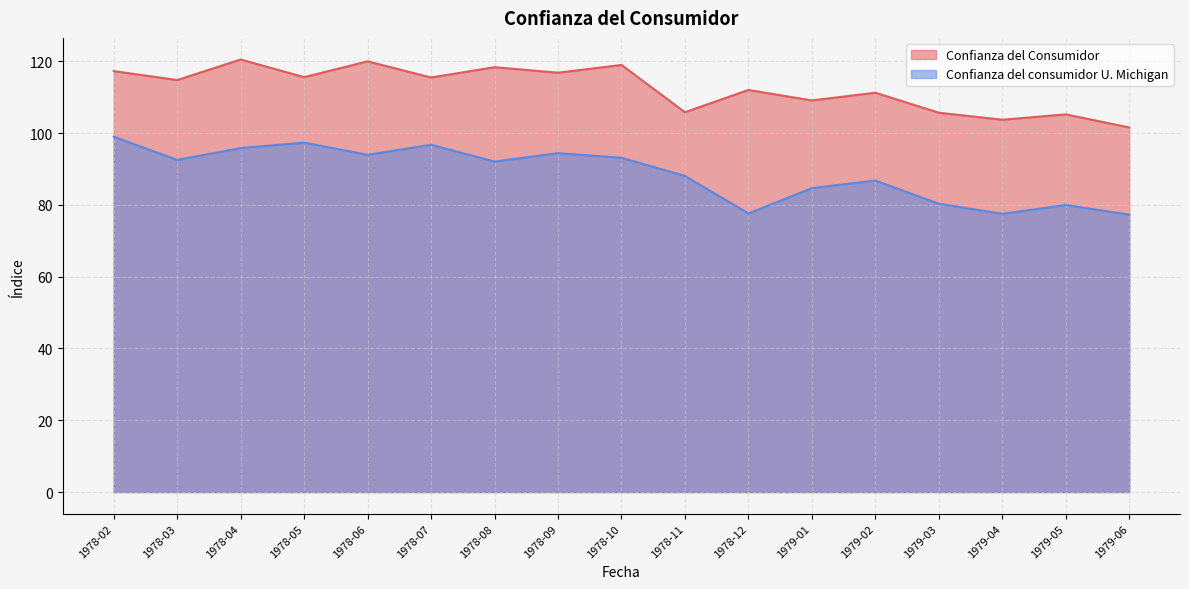

True or false: Confianza del consumidor U. Michigan has a value of 25.1 at 1978-11.

False